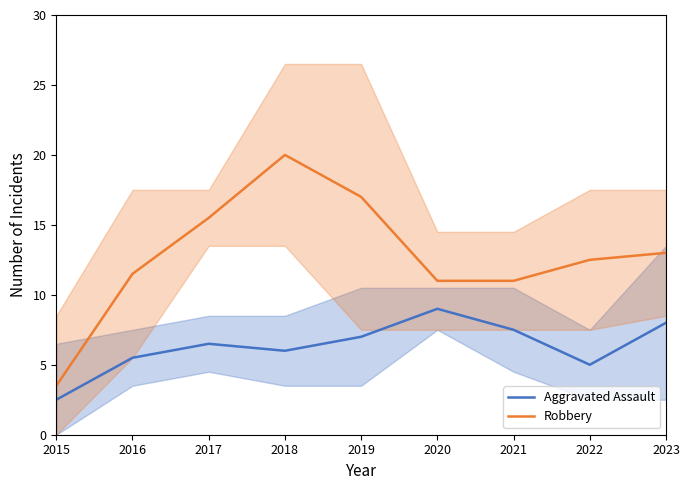

Which category has the highest value in the Robbery series?

2018